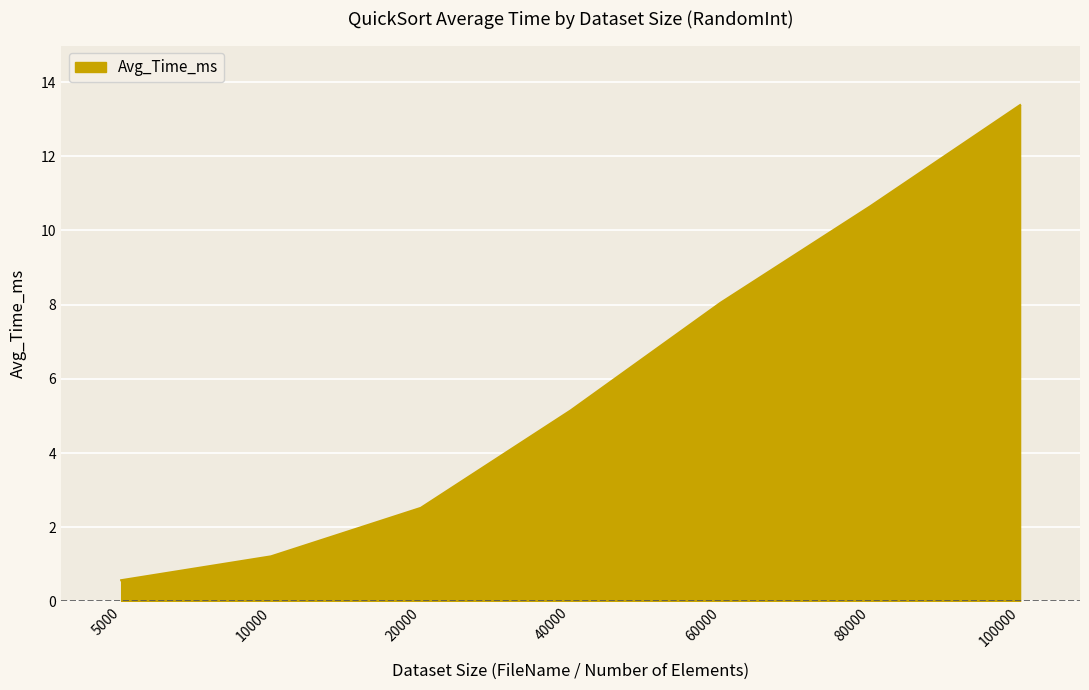

List the labels in order of value, largest first.

100000, 80000, 60000, 40000, 20000, 10000, 5000